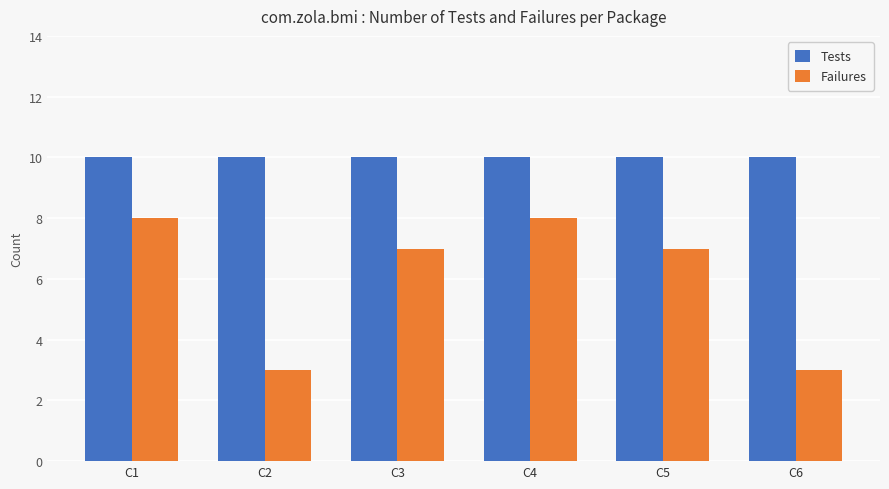

Which series has the largest range (max minus min)?

Failures